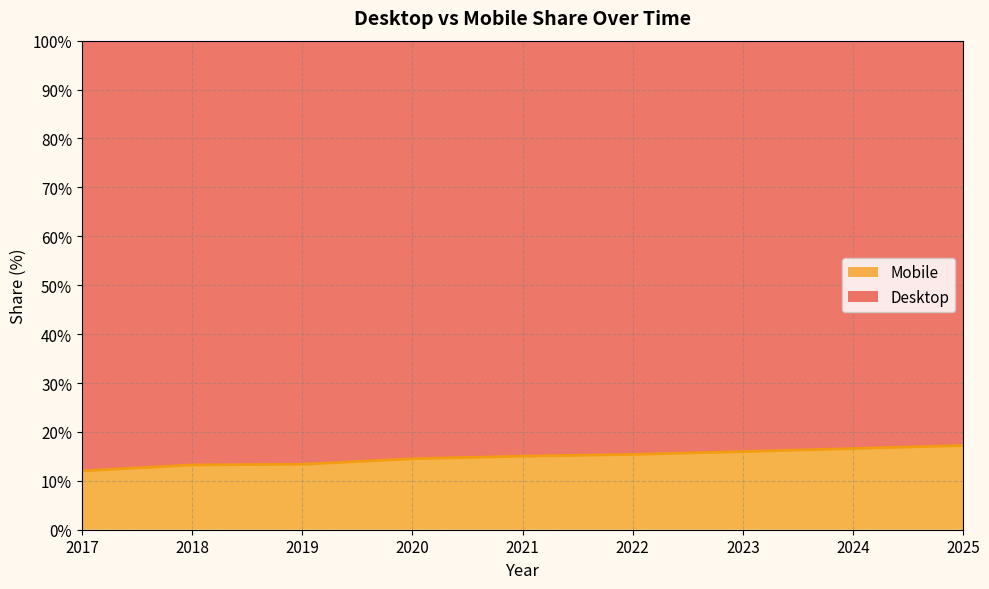

The value at 2021 is 20.9. True or false?

False